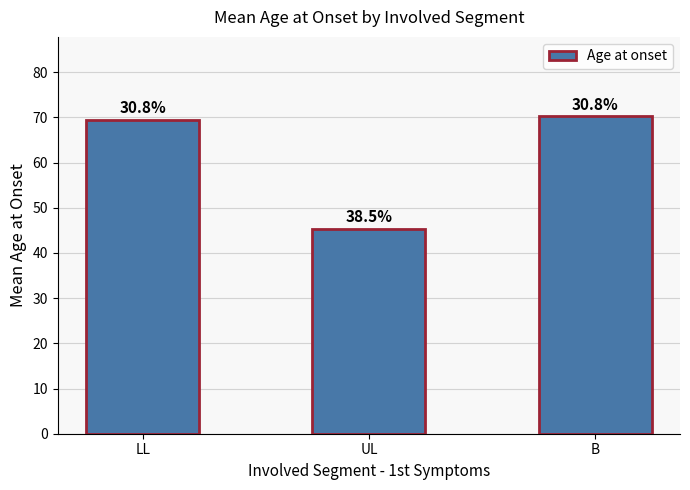

What is the value of the 1st bar from the left?

69.5